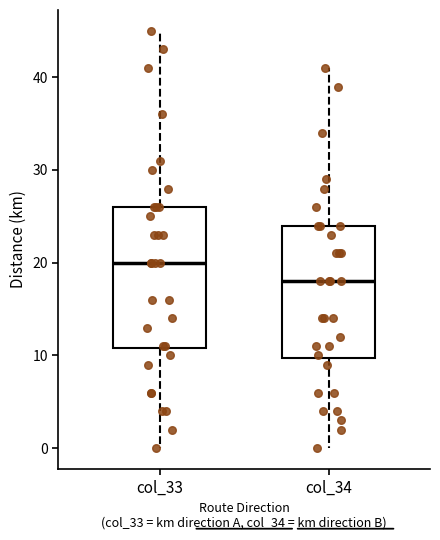

Reading left to right, transcribe this box plot: for each box, give where its median line is, the range the box spans, and where its two whiskers end, as read against the y-axis. The values are not printed on the chart, so give them approximately, as read against the axis.

col_33: median 20, box 11 to 26, whiskers 0 to 45
col_34: median 18, box 10 to 24, whiskers 0 to 41